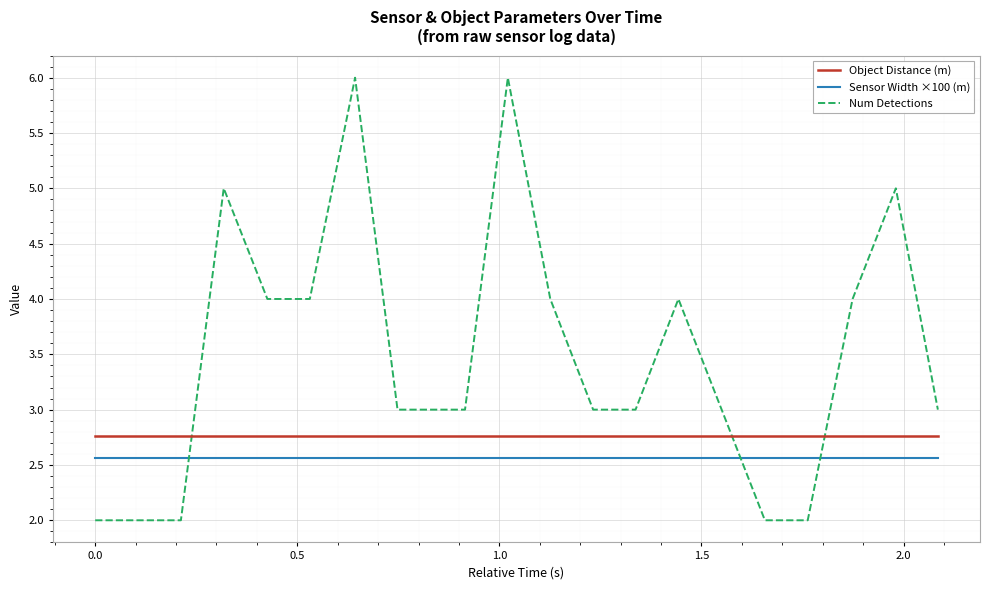

Which series has the largest total across all categories?

Num Detections